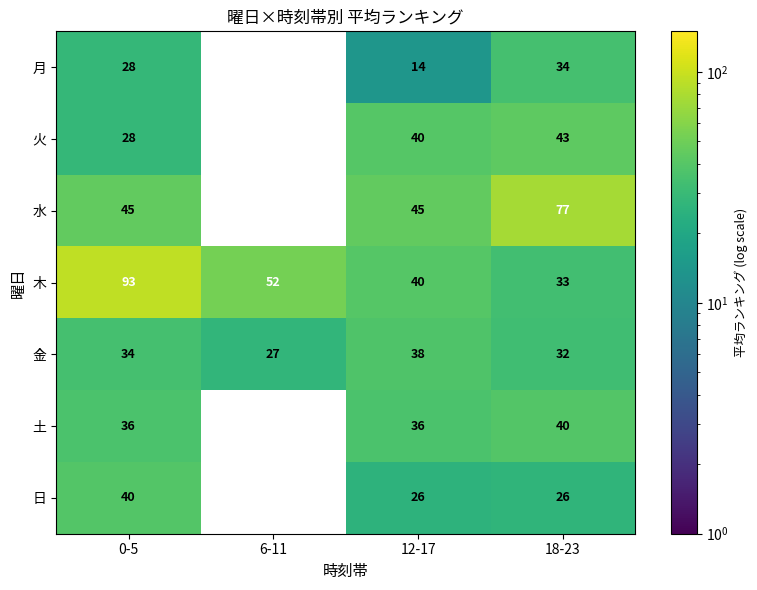

At which label does 木 first exceed 52?

0-5